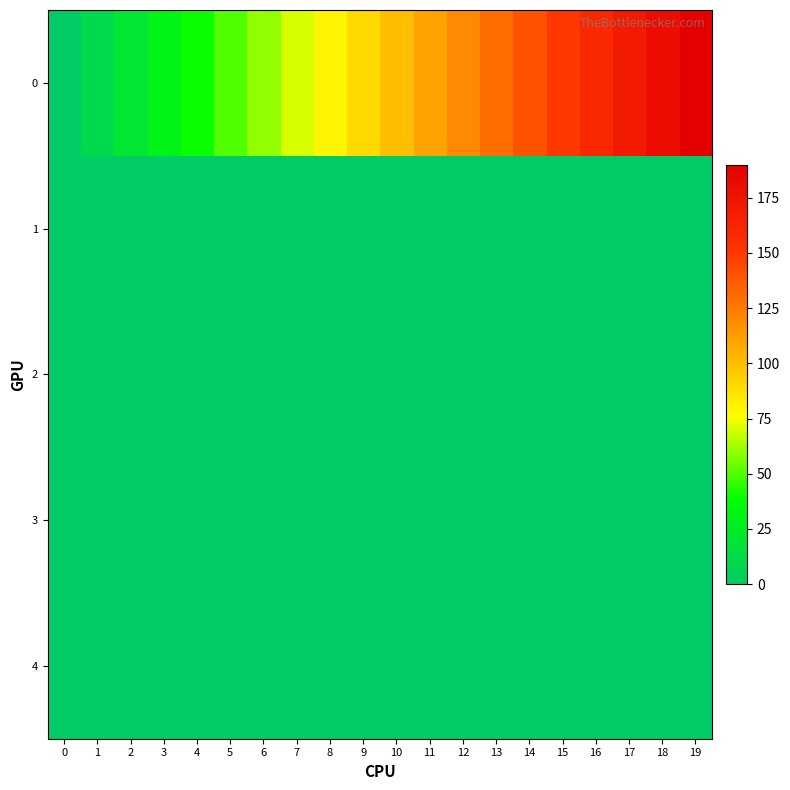

Rank the series by their maximum value, from lowest to highest.

3, 4, 2, 1, 0